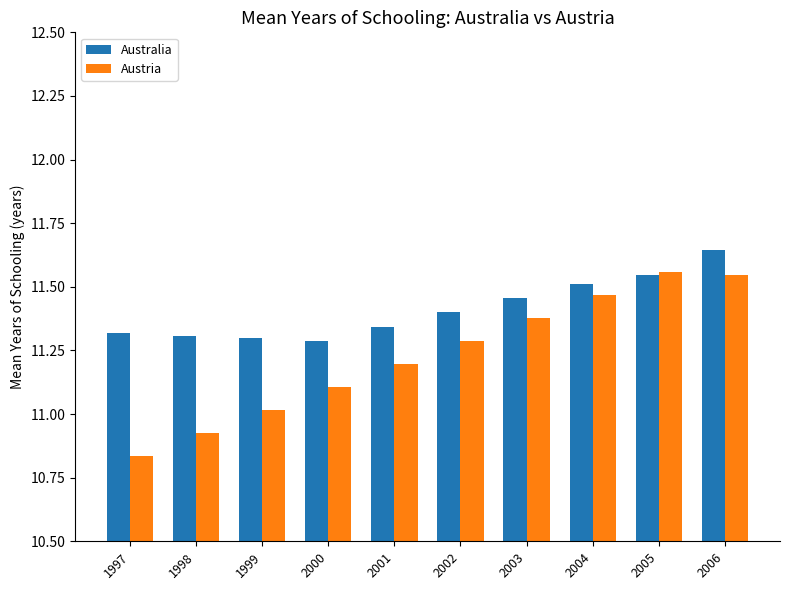

What is the sum of all Australia values?

114.1